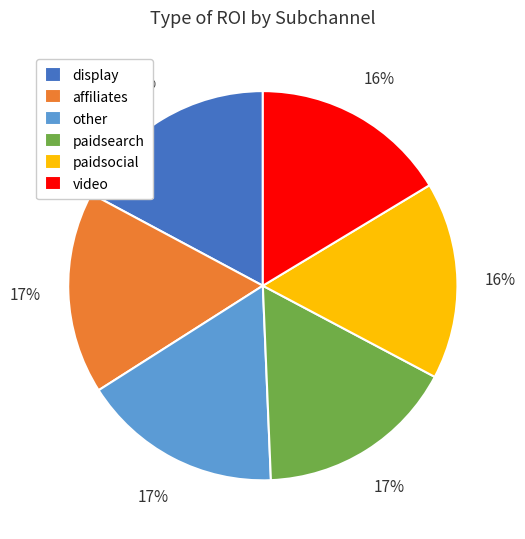

Which has a higher value, display or video?

display